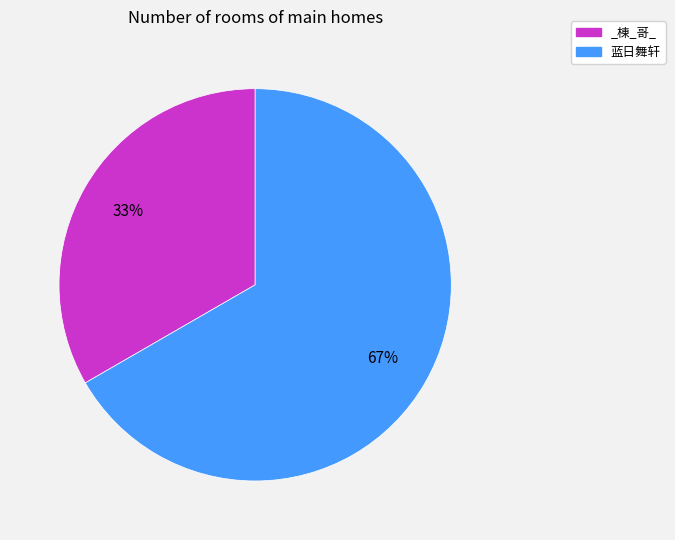

To the nearest percent, what is the combined percentage of 蓝日舞轩 and _棟_哥_?

100%